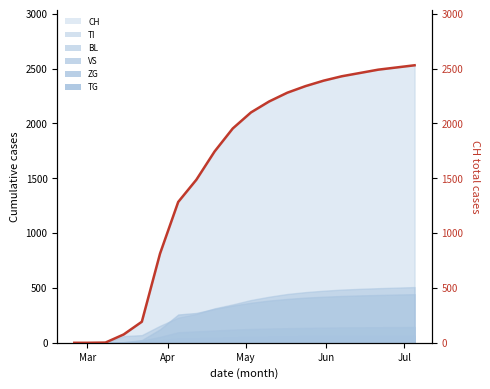

How many values exceed 2100?

9